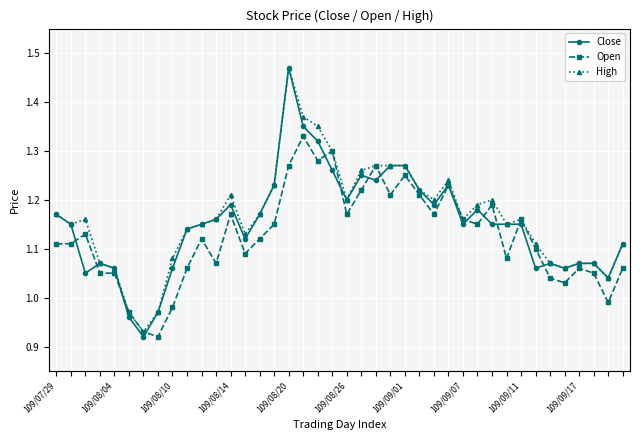

Which series has the widest spread of values?

Close